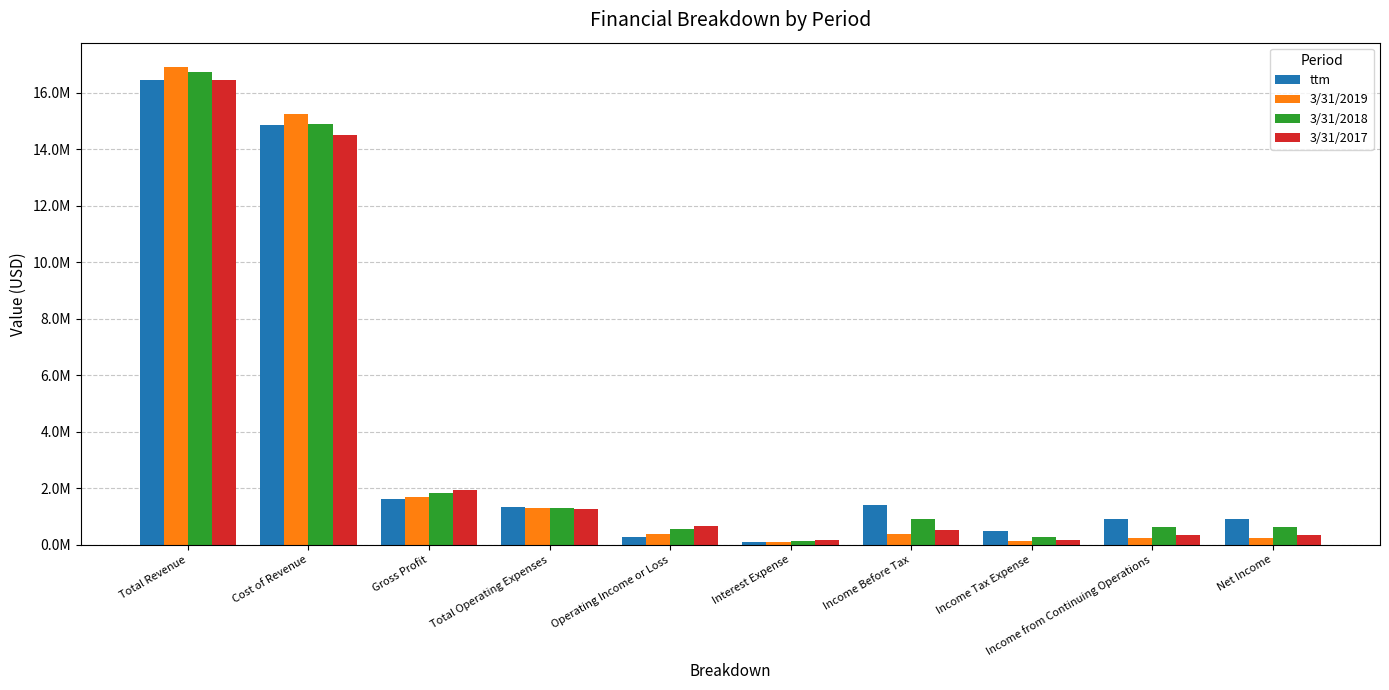

Where does the 3/31/2018 series first go above 907000?

Total Revenue